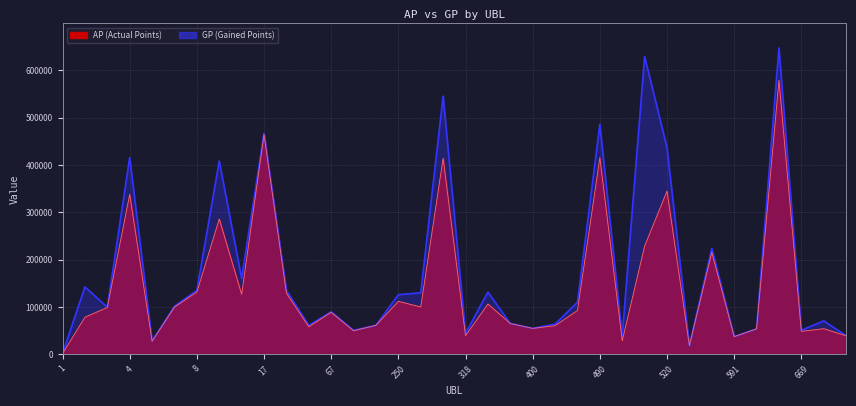

Is it true that AP equals 190092 at 17?

False